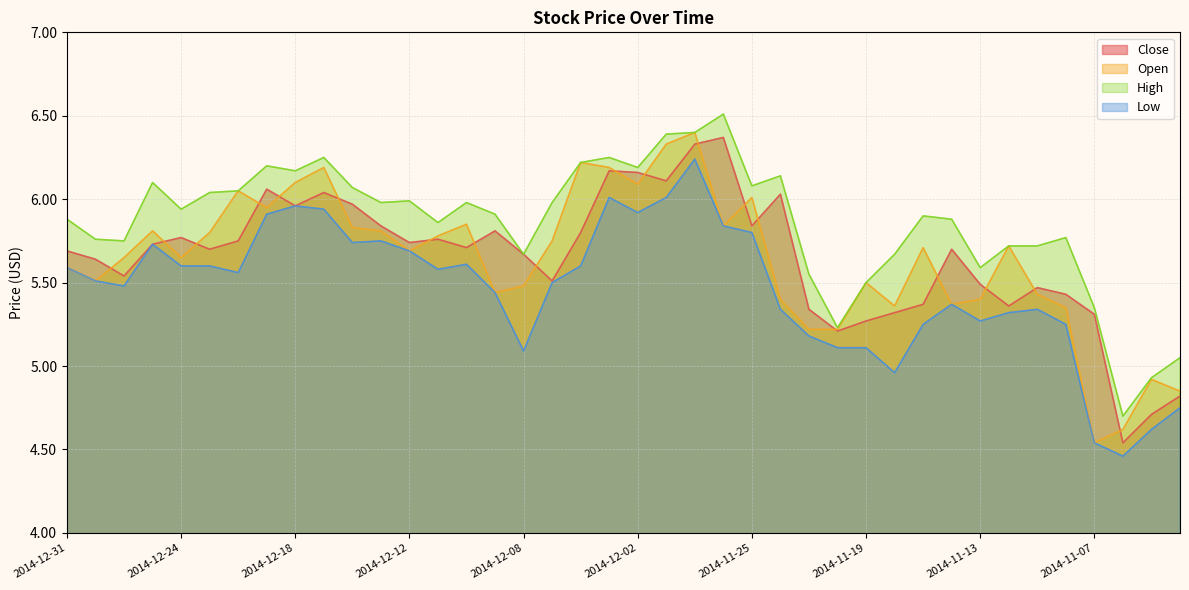

At how many categories does at least one series exceed 5?

38